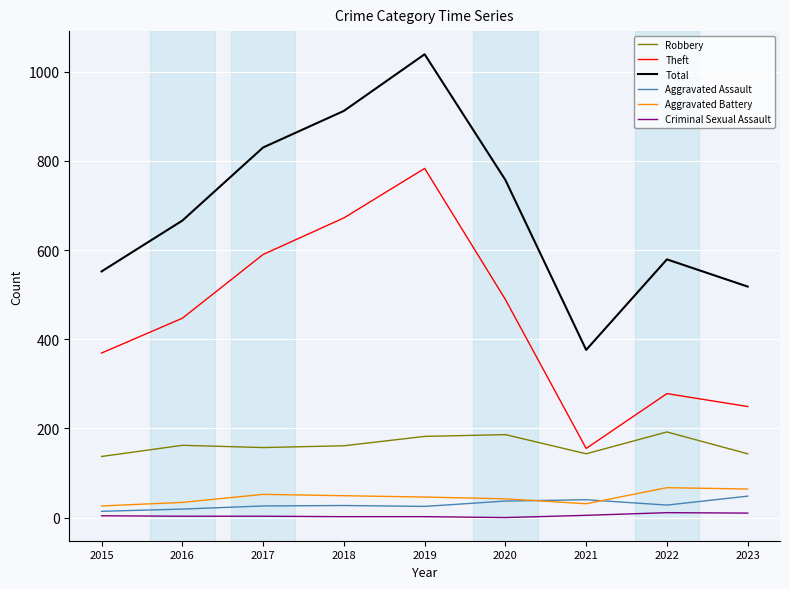

At 2015, list the series in order from largest to smallest.

Total, Theft, Robbery, Aggravated Battery, Aggravated Assault, Criminal Sexual Assault